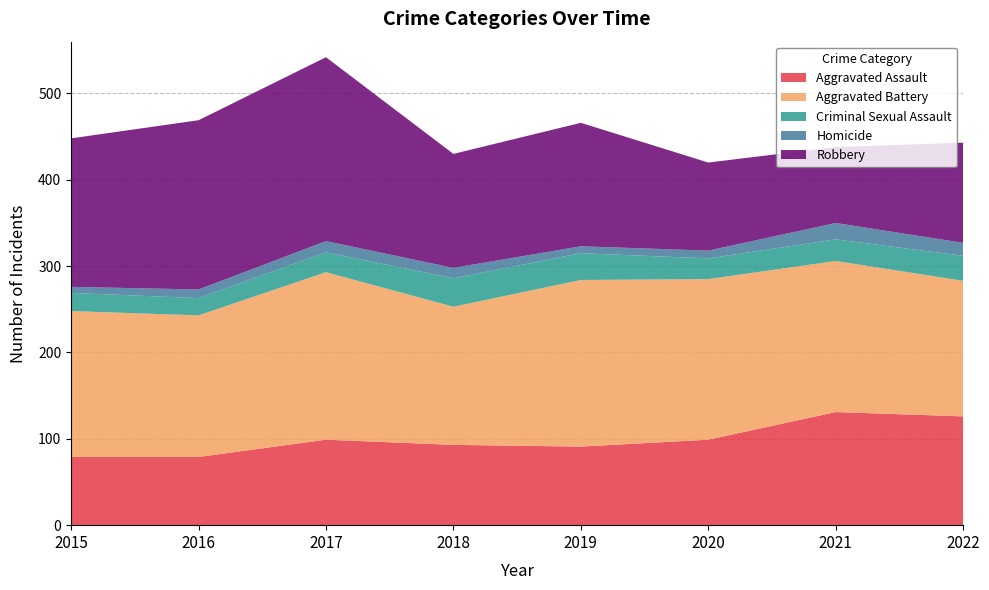

Reading left to right, transcribe all the data shown in this chart.

Aggravated Assault: 2015=79	2016=79	2017=99	2018=93	2019=91	2020=99	2021=131	2022=126
Aggravated Battery: 2015=169	2016=164	2017=194	2018=160	2019=193	2020=186	2021=175	2022=157
Criminal Sexual Assault: 2015=21	2016=20	2017=23	2018=33	2019=31	2020=24	2021=25	2022=29
Homicide: 2015=7	2016=10	2017=13	2018=12	2019=8	2020=9	2021=19	2022=15
Robbery: 2015=172	2016=196	2017=213	2018=132	2019=143	2020=102	2021=88	2022=116